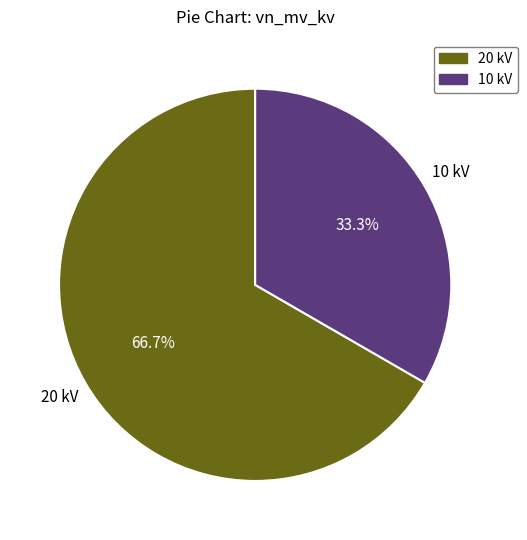

Count the number of slices in the pie.

2